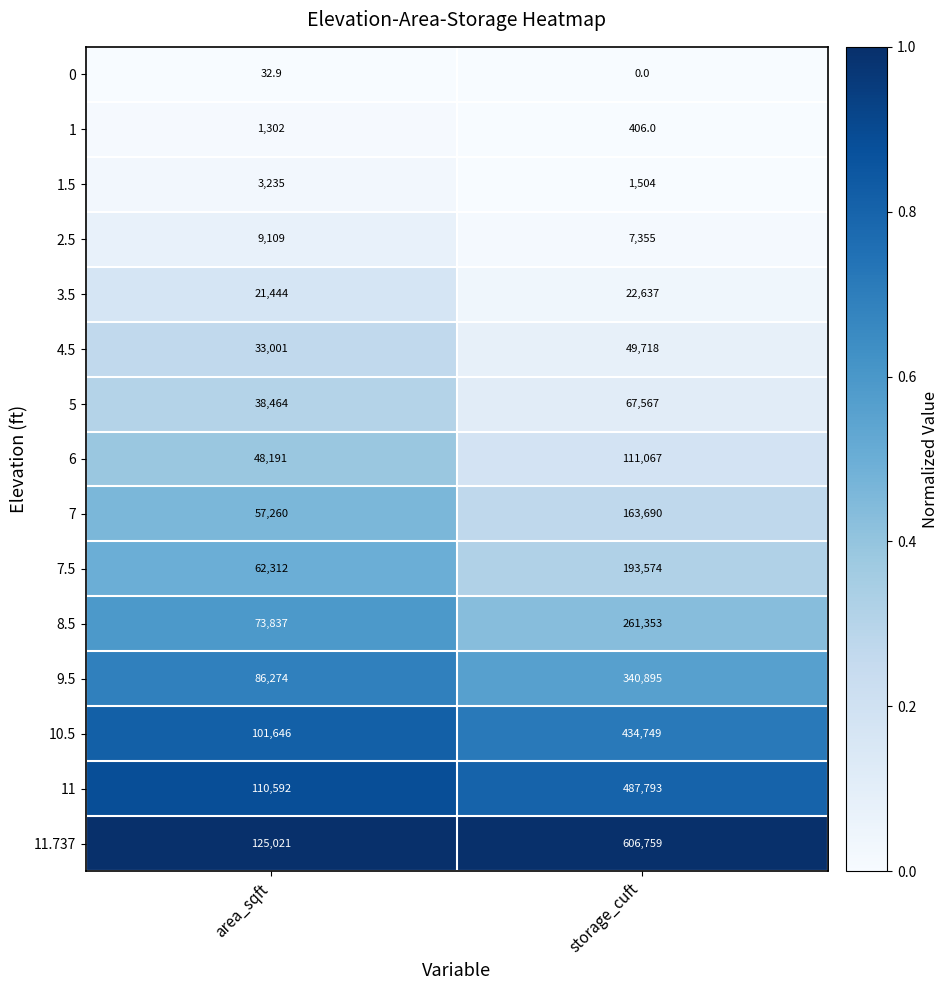

What is the approximate value of 0 at area_sqft?

32.9